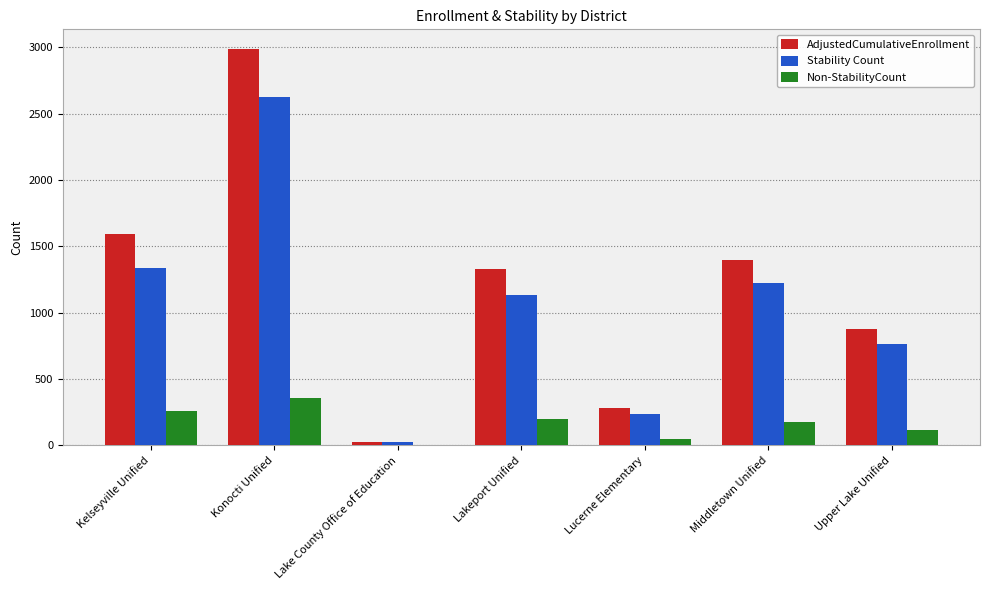

The value of AdjustedCumulativeEnrollment at Lakeport Unified is 1326. True or false?

True